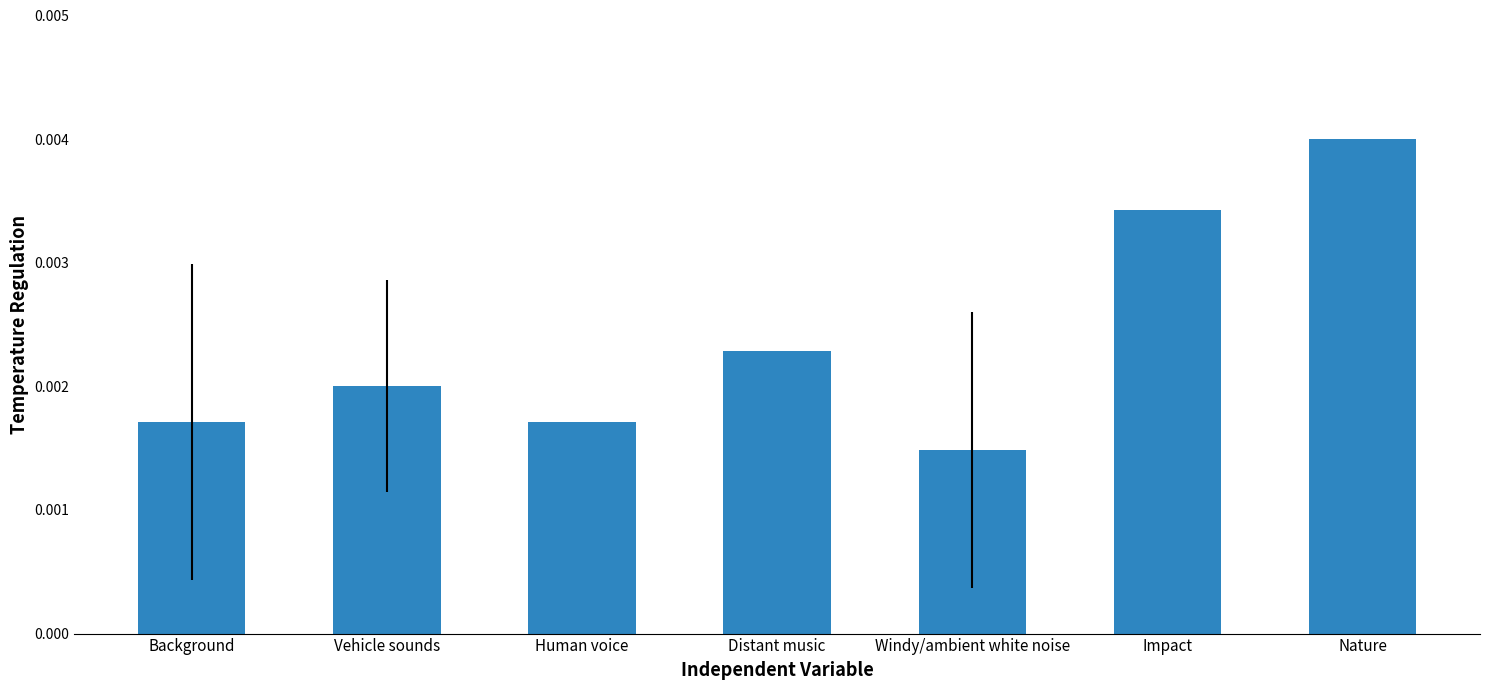

Which label corresponds to the smallest value in the chart?

Windy/ambient white noise